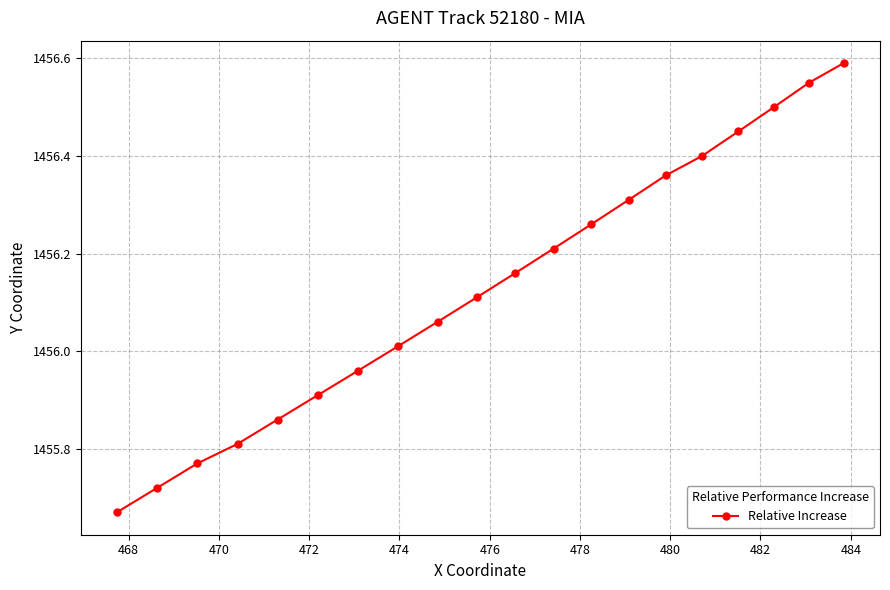

What is the maximum value shown in the chart?

1456.6